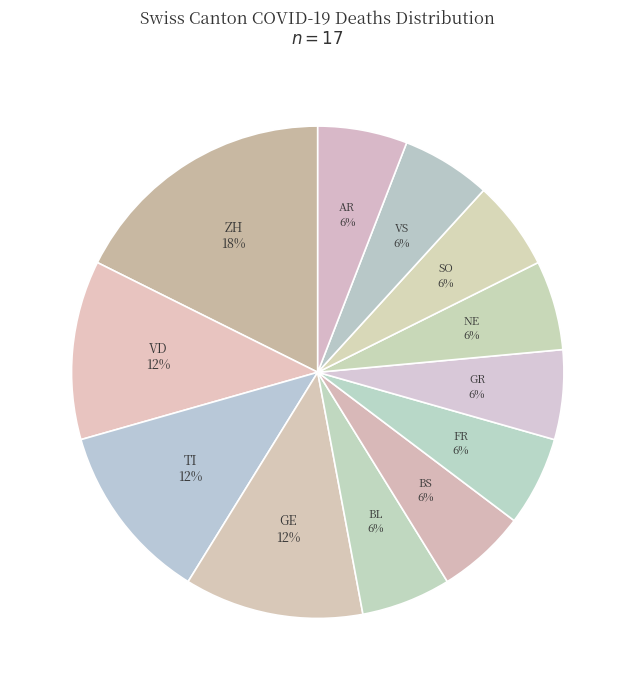

To the nearest percent, what percentage of the pie is BS?

6%